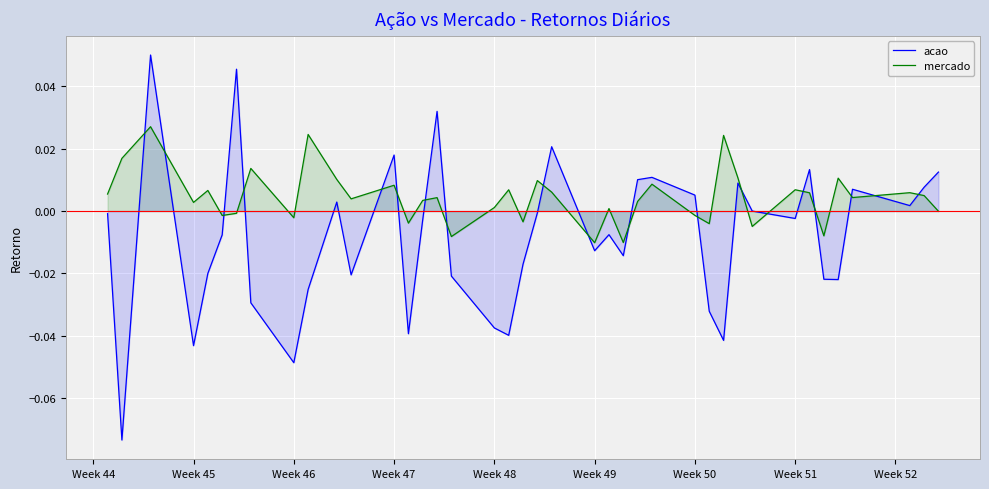

Which series ends up on top after the final intersection of acao and mercado?

acao